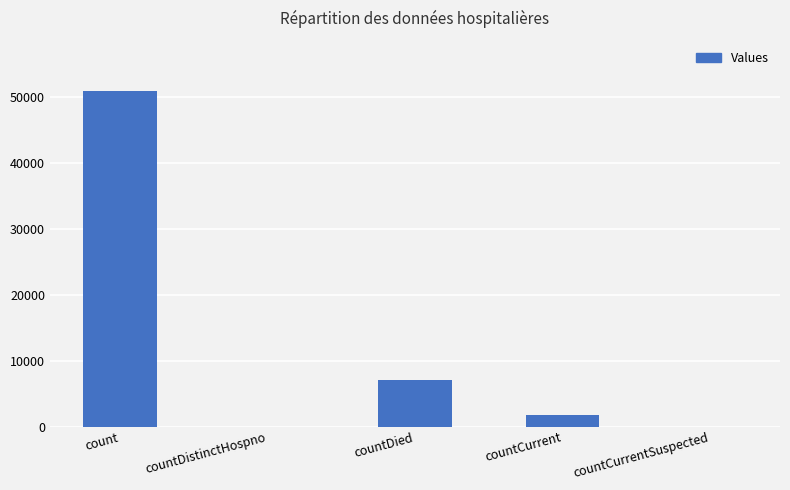

Which has a higher value, countCurrent or countDistinctHospno?

countCurrent